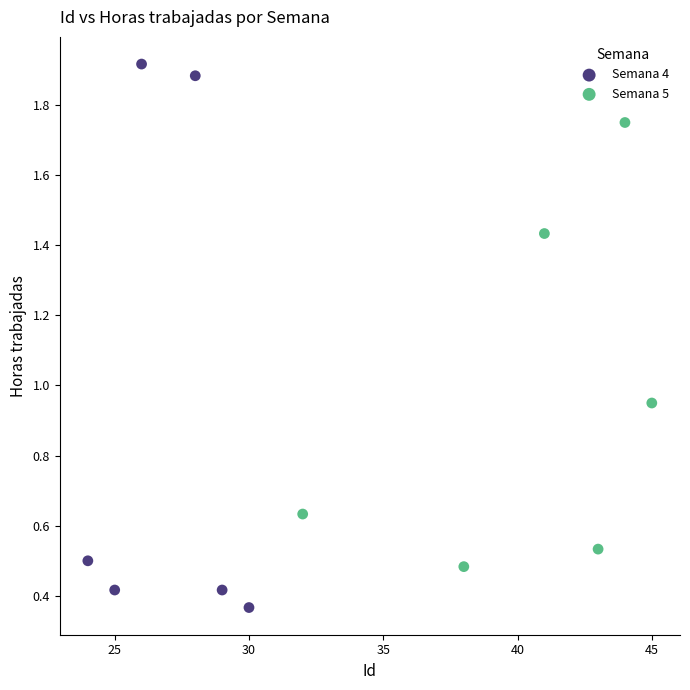

Which series reaches the minimum Y coordinate?

Semana 4